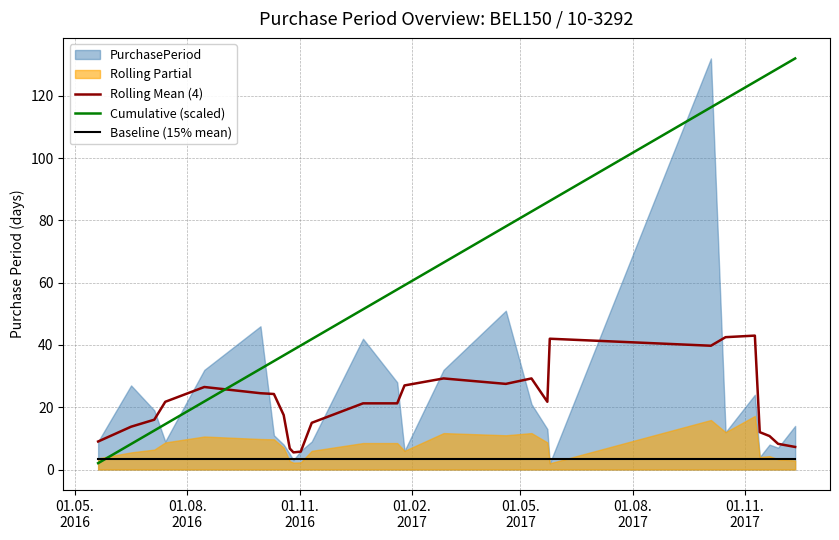

What is the lowest value of the Rolling Mean (4) series?

5.5